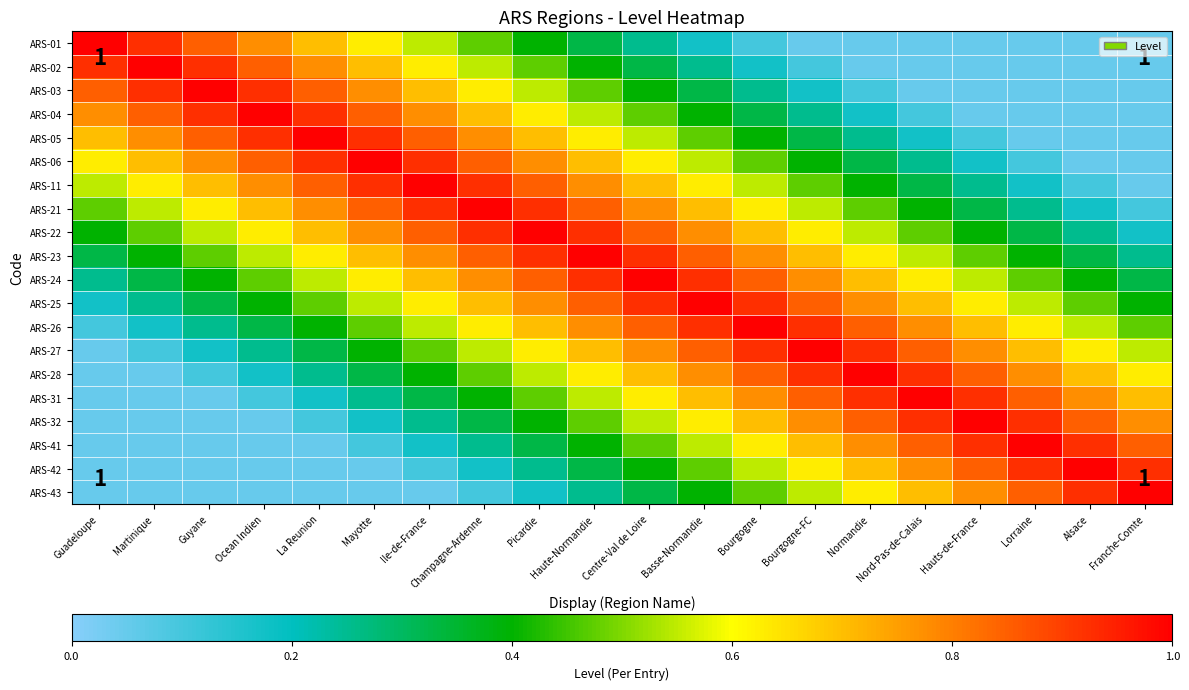

What is the total value across all series at Guadeloupe?

7.5